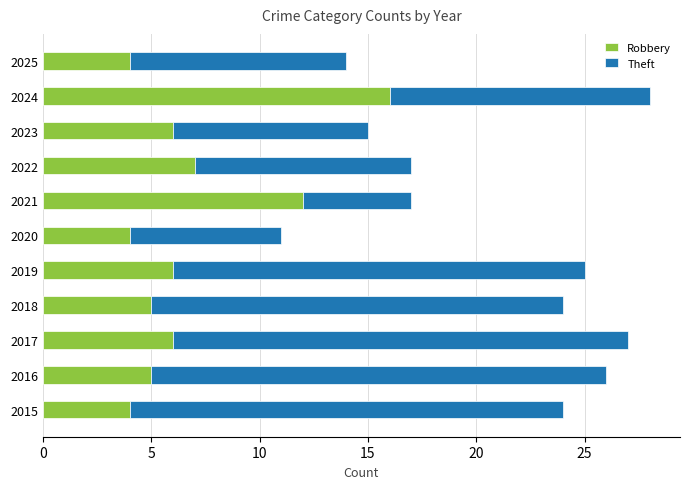

At which label does Robbery reach its peak?

2024